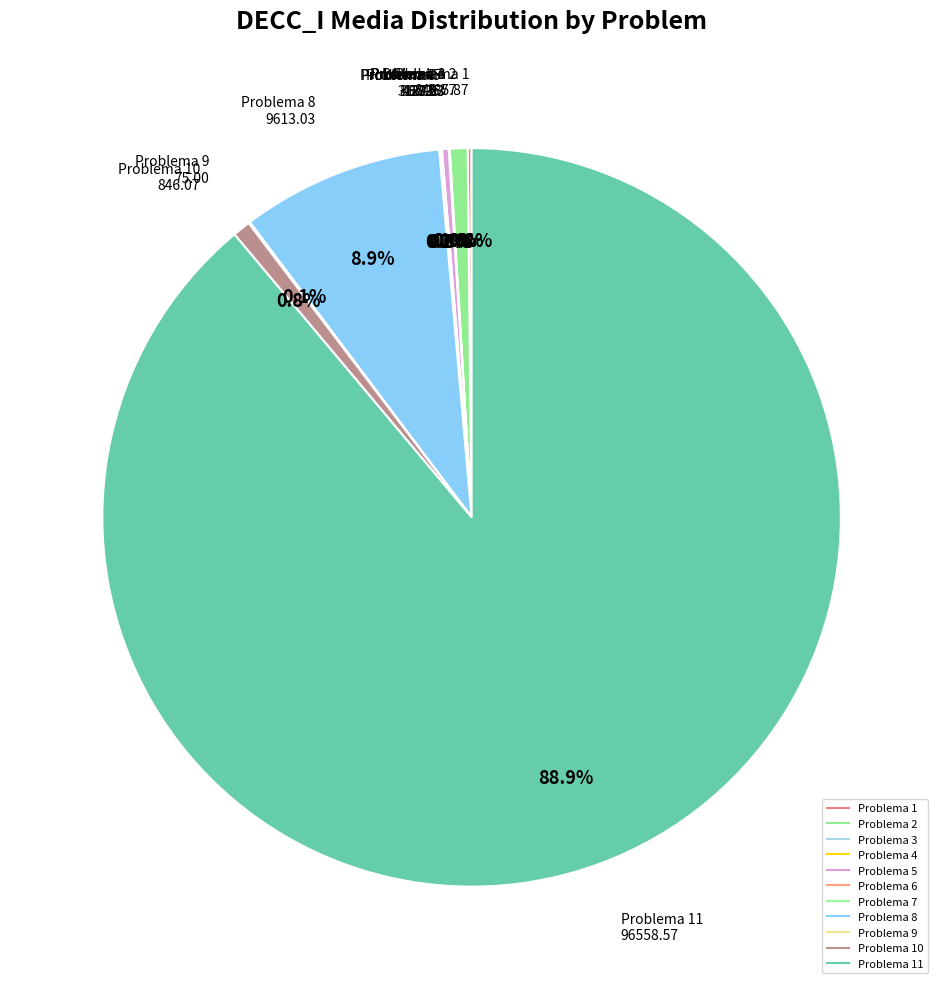

How many segments does this pie chart have?

11